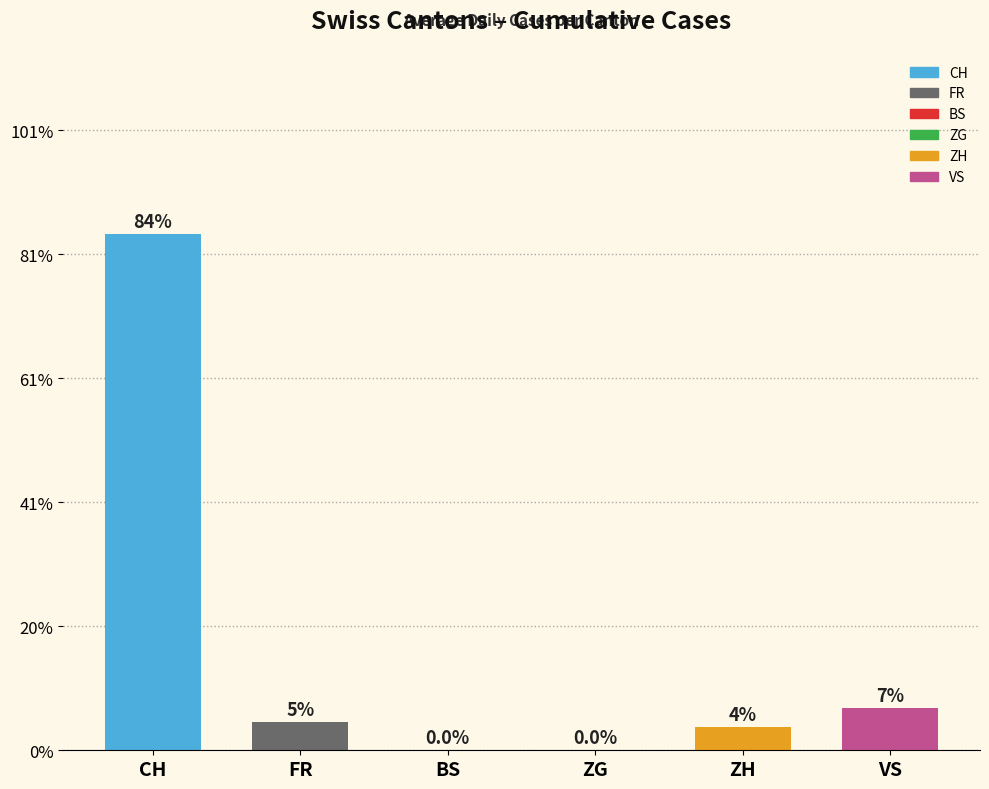

True or false: CH has a value of 8 at 2020-07-05.

False